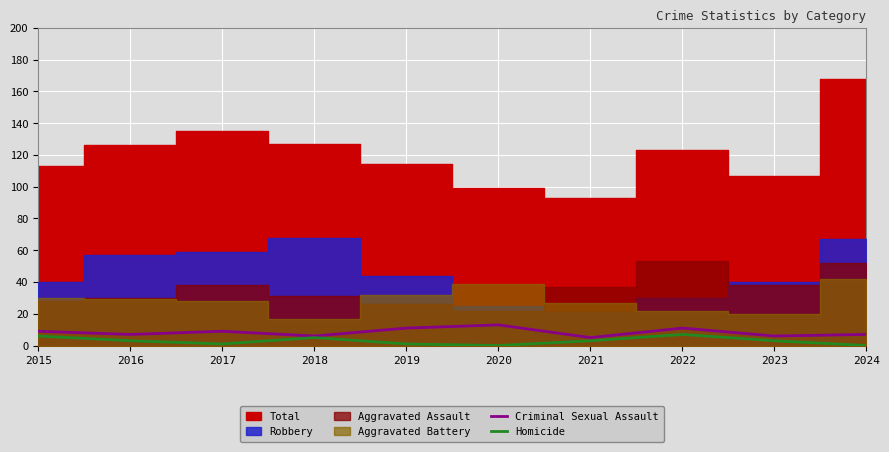

True or false: Criminal Sexual Assault has more than 1 points higher than both neighbors.

True